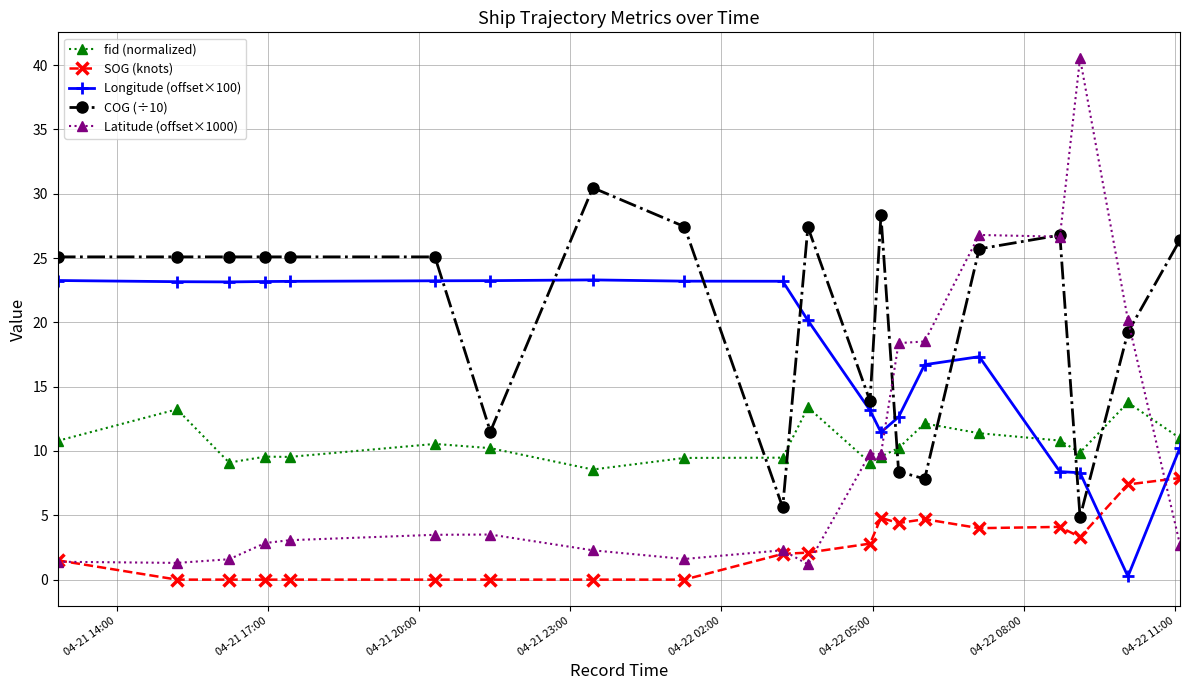

Which series has the largest total across all categories?

COG (÷10)